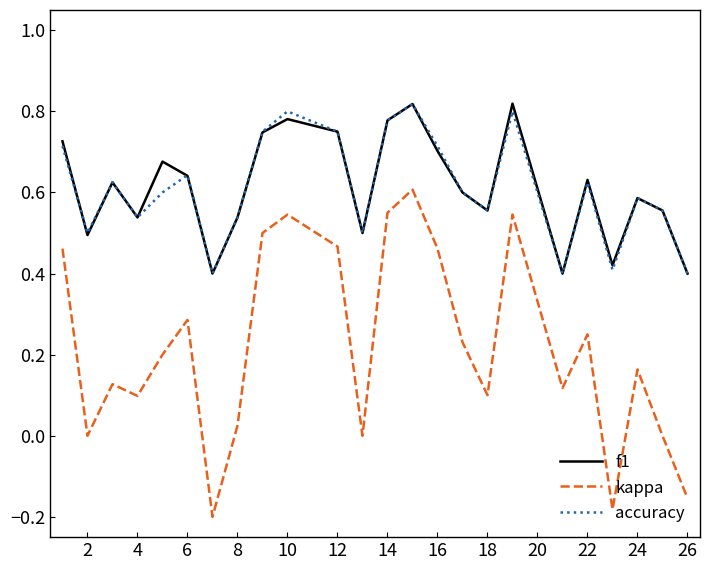

How many interior local peaks does the kappa series have?

7